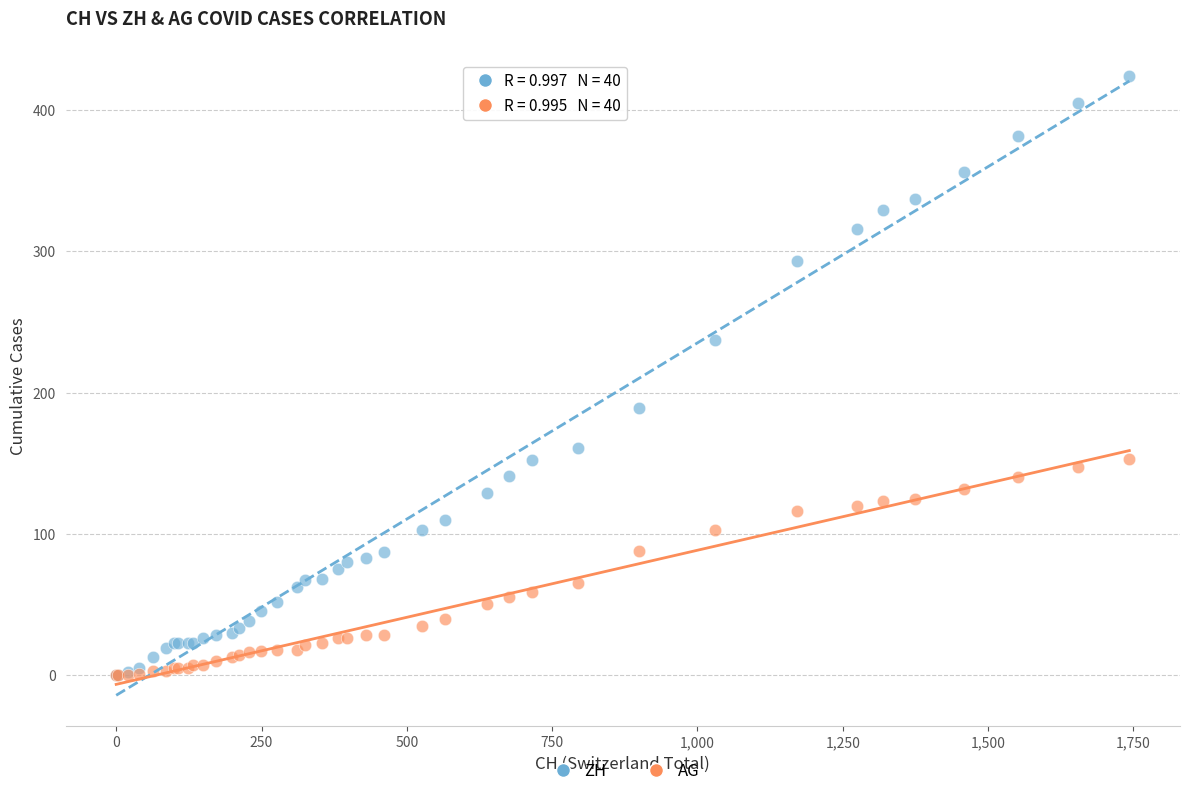

What are all the series names shown in the legend?

ZH, AG